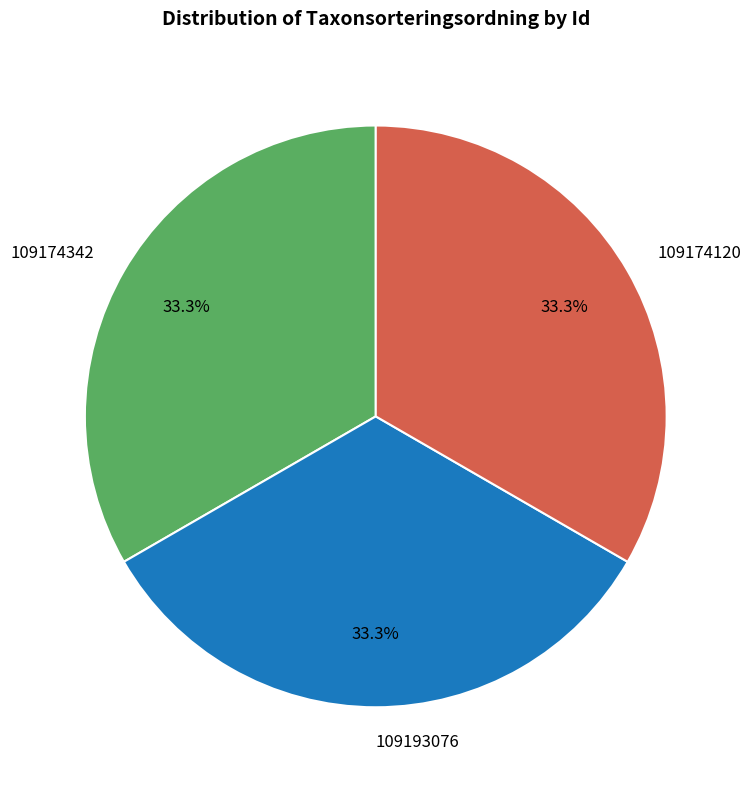

Approximately how many times larger is the value at 109193076 compared to 109174120?

1.0